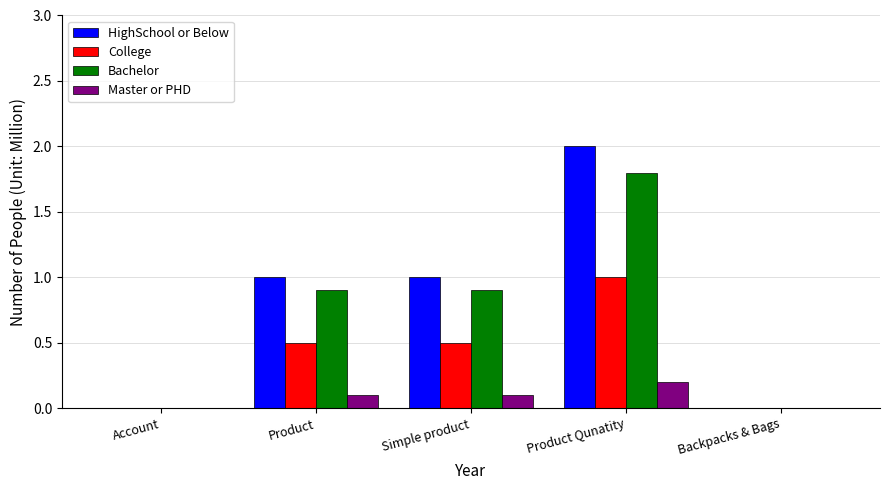

Count the number of categories in the chart.

5